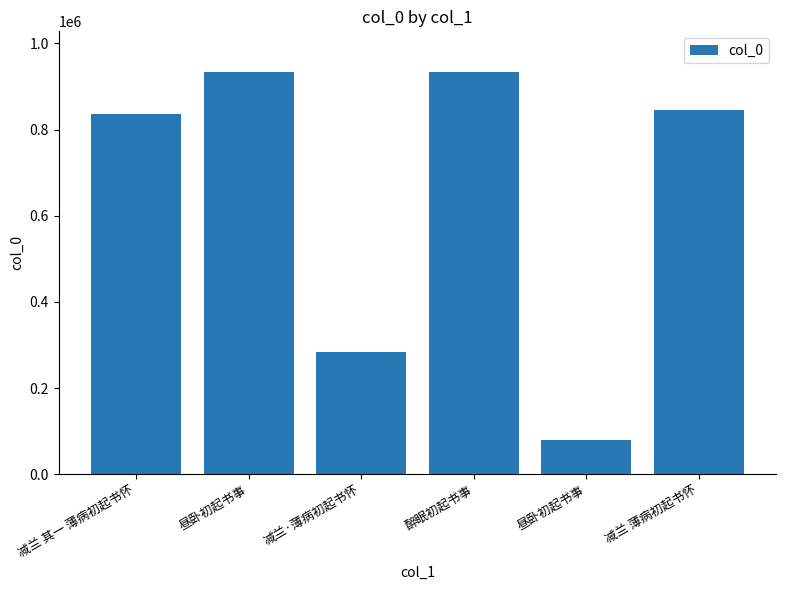

How many distinct data groups are displayed?

1